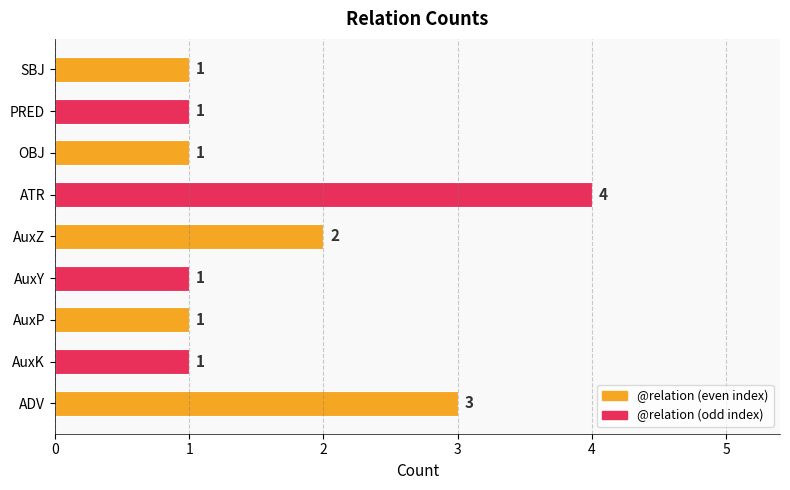

Which category has the highest value across all series?

ATR